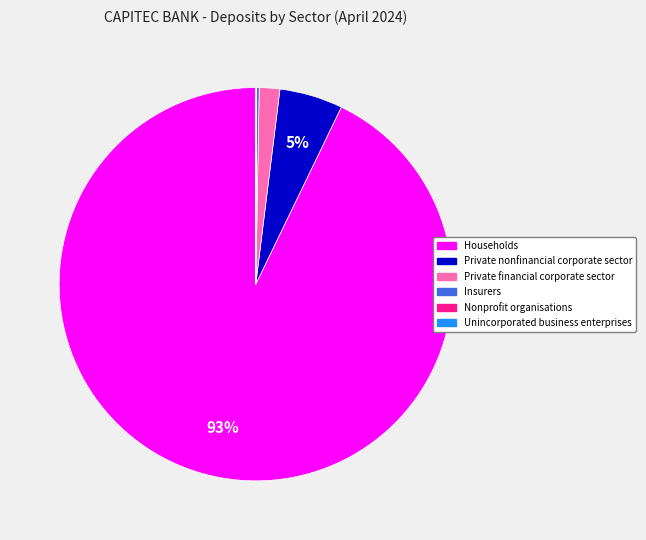

Is there any slice that represents more than half of the pie?

Yes